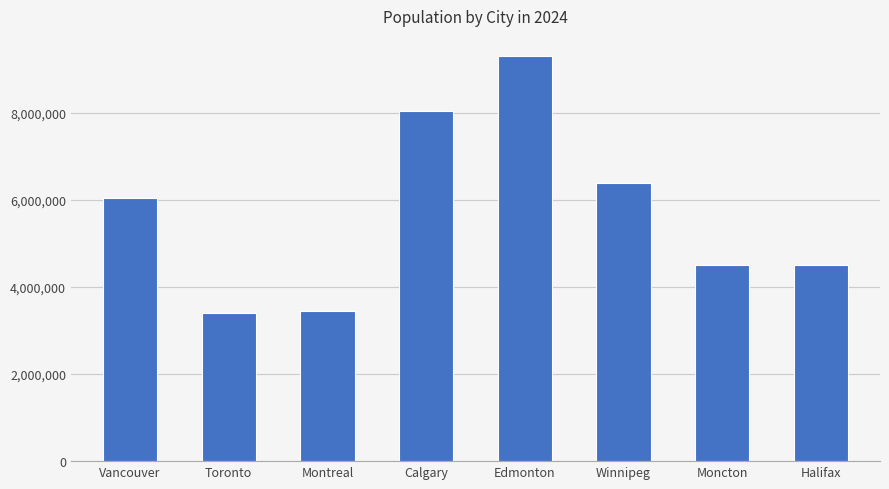

What is the difference between the second highest and second lowest values?

4588400